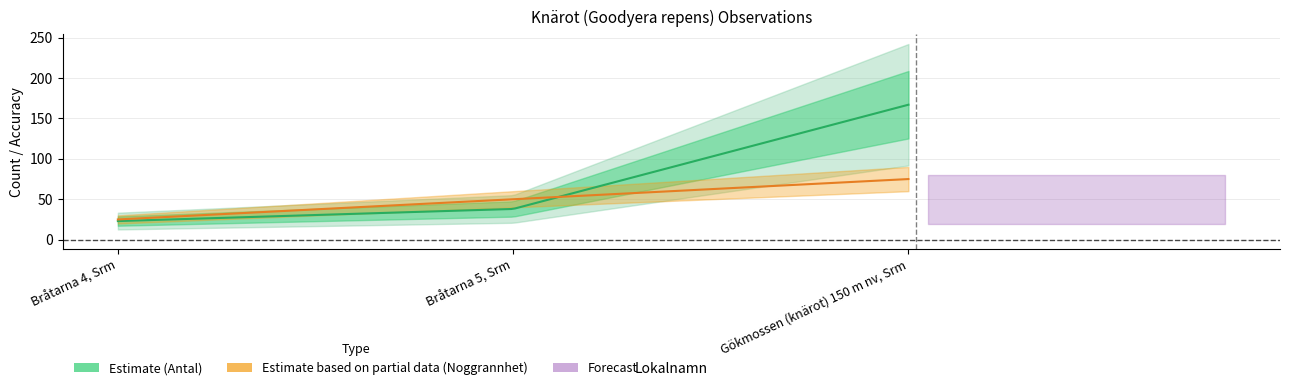

The value of Noggrannhet at Gökmossen (knärot) 150 m nv, Srm is 120. True or false?

False